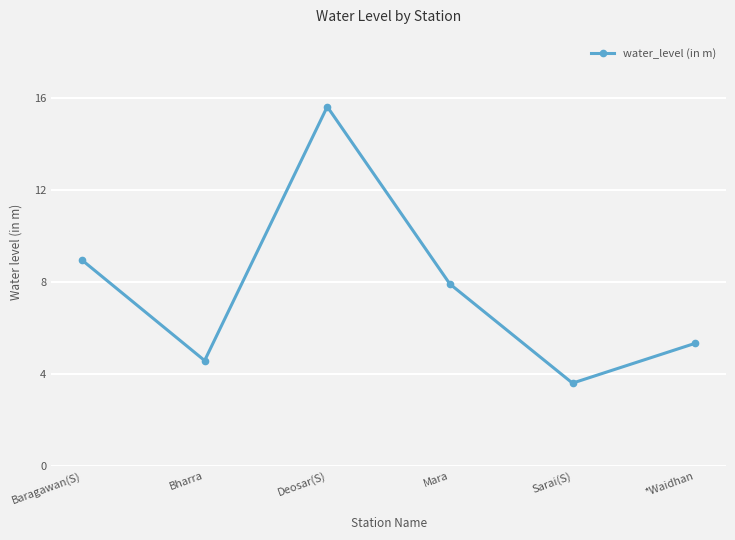

Rank the categories by value from lowest to highest.

Sarai(S), Bharra, *Waidhan, Mara, Baragawan(S), Deosar(S)